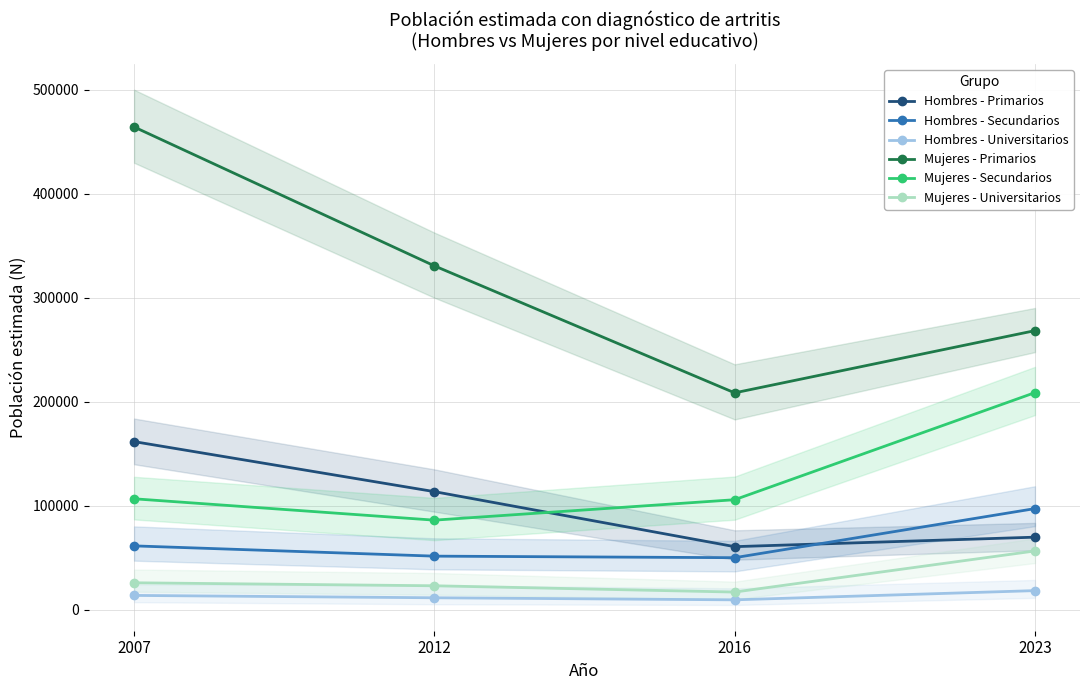

How many data points in Mujeres - Primarios are less than 330578?

2